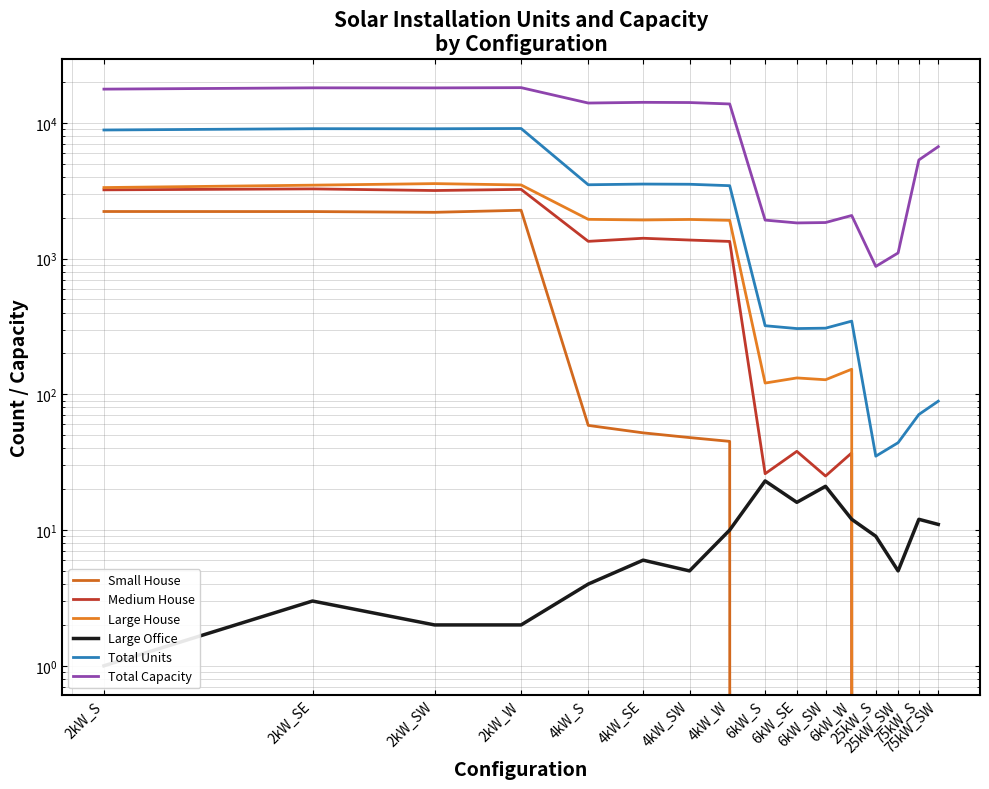

Which series has the largest total across all categories?

Total Capacity